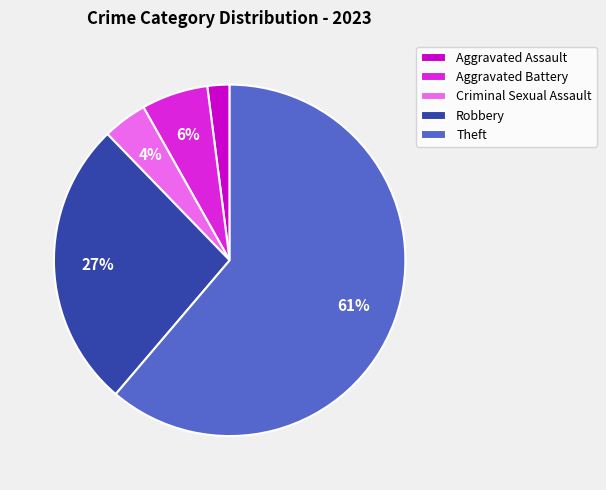

Is the sum of Aggravated Battery and Aggravated Assault greater than half?

No